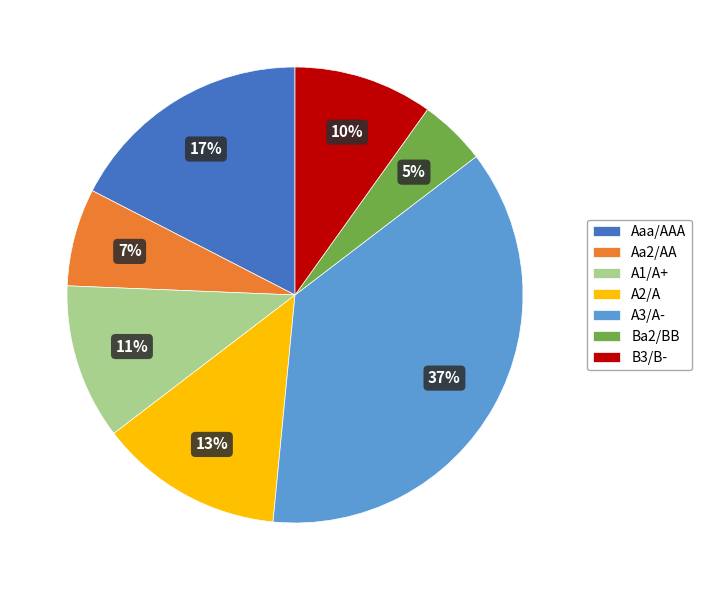

To the nearest percent, what percentage of the pie is Ba2/BB?

5%